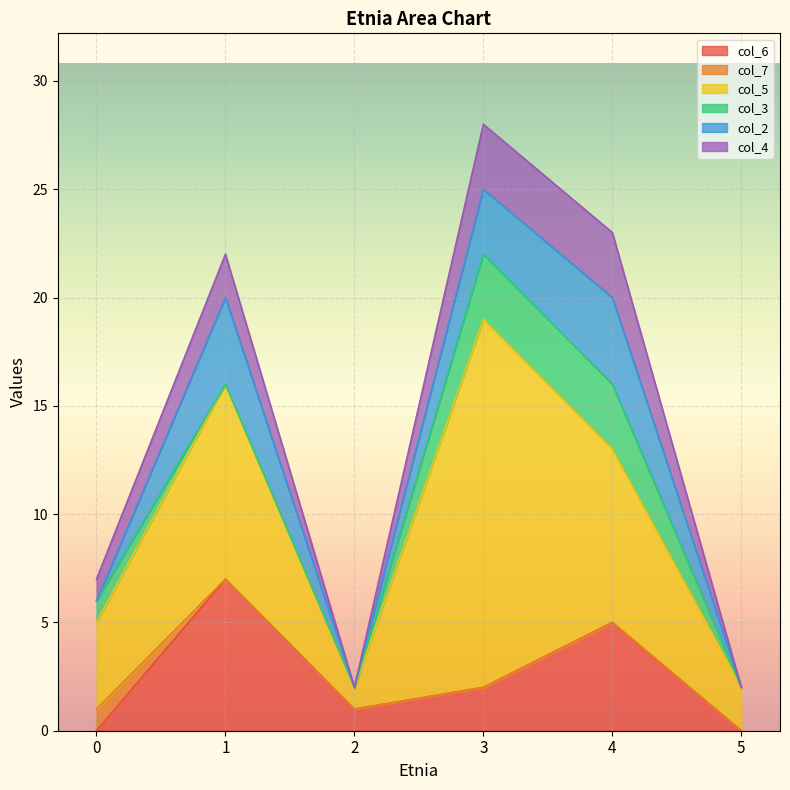

Which category has the highest value across all series?

3